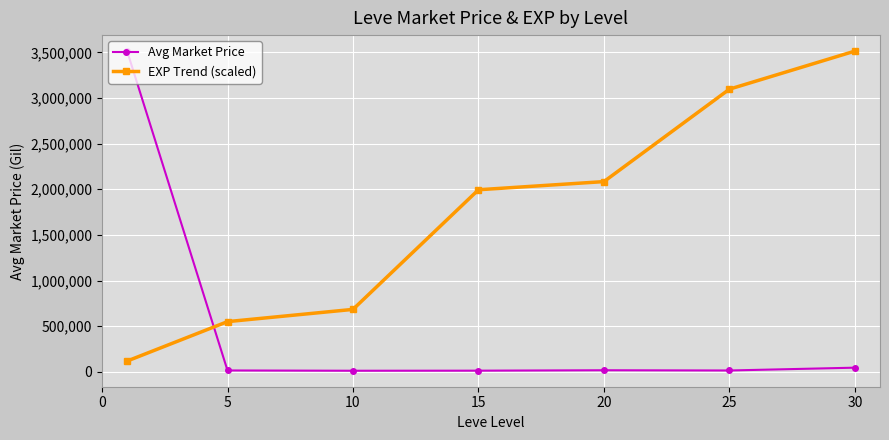

Which series has the largest total across all categories?

EXP Trend (scaled)